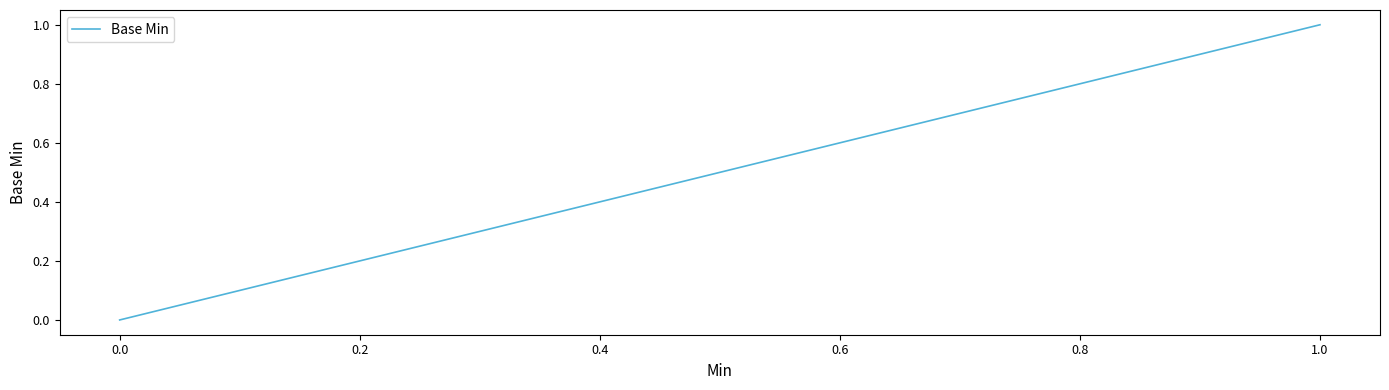

What is the sum of all values?

1